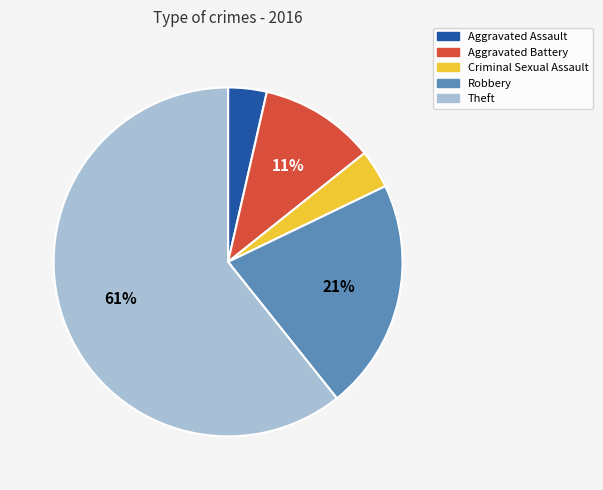

The Criminal Sexual Assault slice represents 4% of the pie. True or false?

True